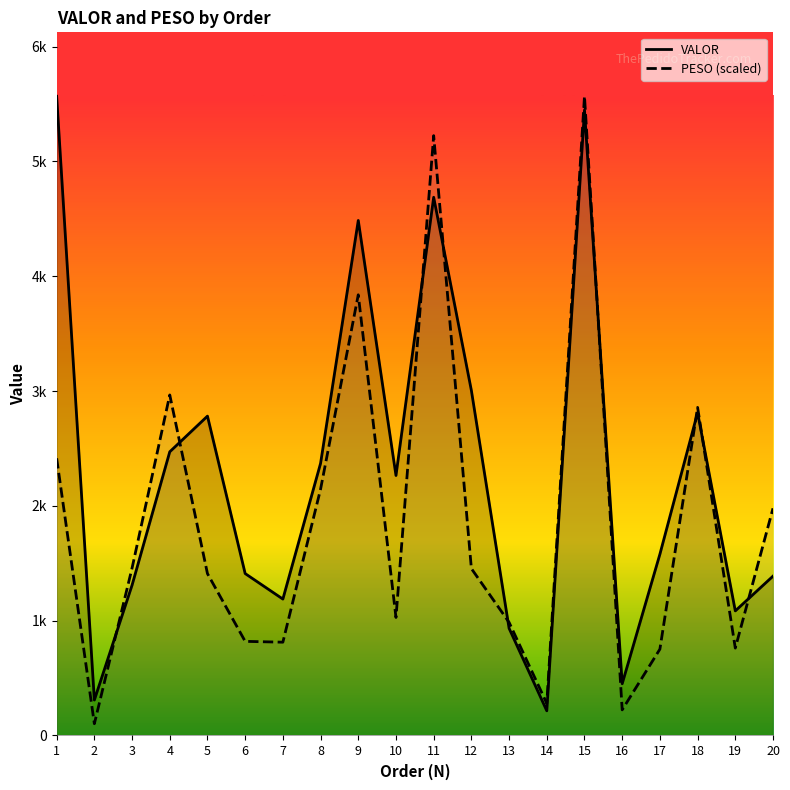

At which category does the chart reach its minimum across all series?

2